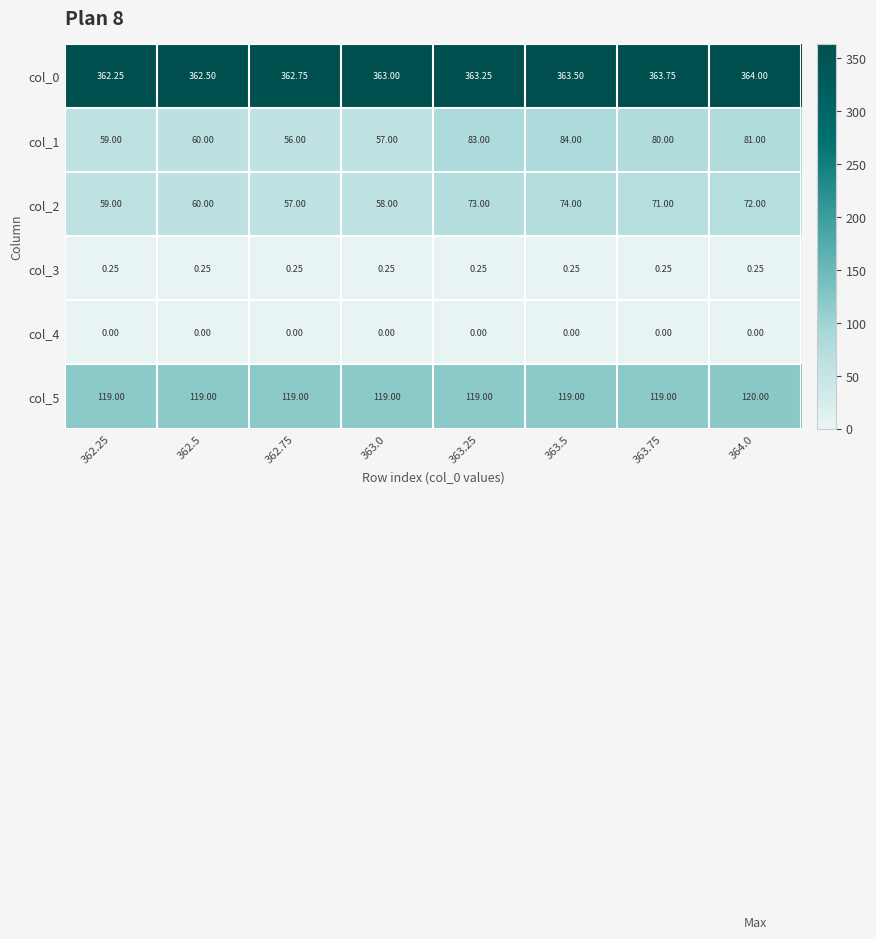

Is the value of col_2 at 364.0 greater than the value of col_3 at 363.25?

Yes